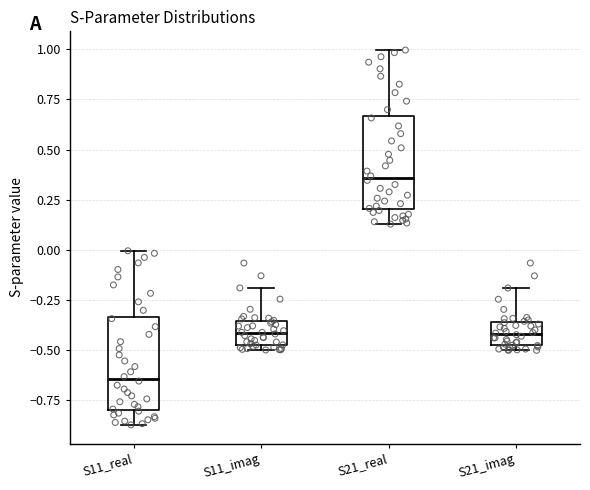

Reading left to right, read every box against the y-axis: the position of its median line, the range the box covers, and the ends of its whiskers. The values are not printed on the chart, so give them approximately, as read against the axis.

S11_real: median -0.65, box -0.80 to -0.35, whiskers -0.85 to 0.00
S11_imag: median -0.40, box -0.45 to -0.35, whiskers -0.50 to -0.20
S21_real: median 0.35, box 0.20 to 0.65, whiskers 0.15 to 1.00
S21_imag: median -0.40, box -0.50 to -0.35, whiskers -0.50 (just below the box's lower edge) to -0.20